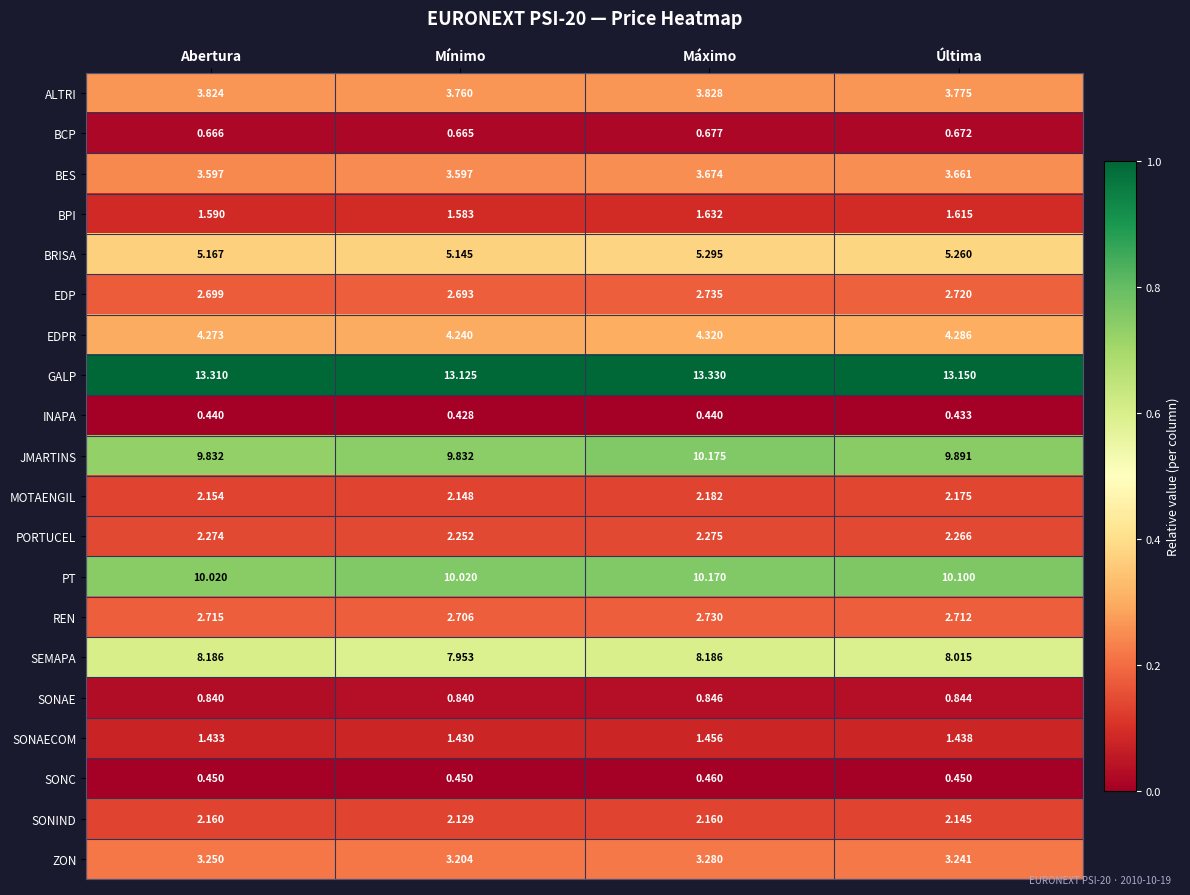

Which series has the largest range (max minus min)?

JMARTINS